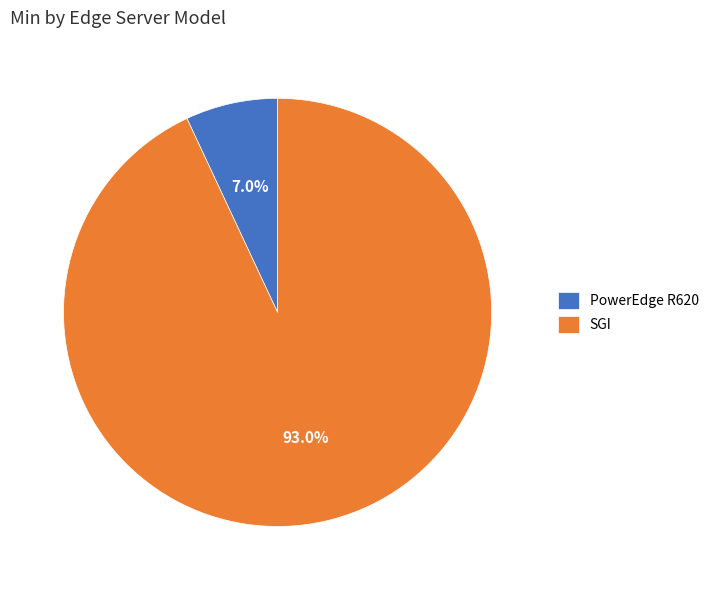

To the nearest percent, what is the difference between the SGI and PowerEdge R620 slice percentages?

86%